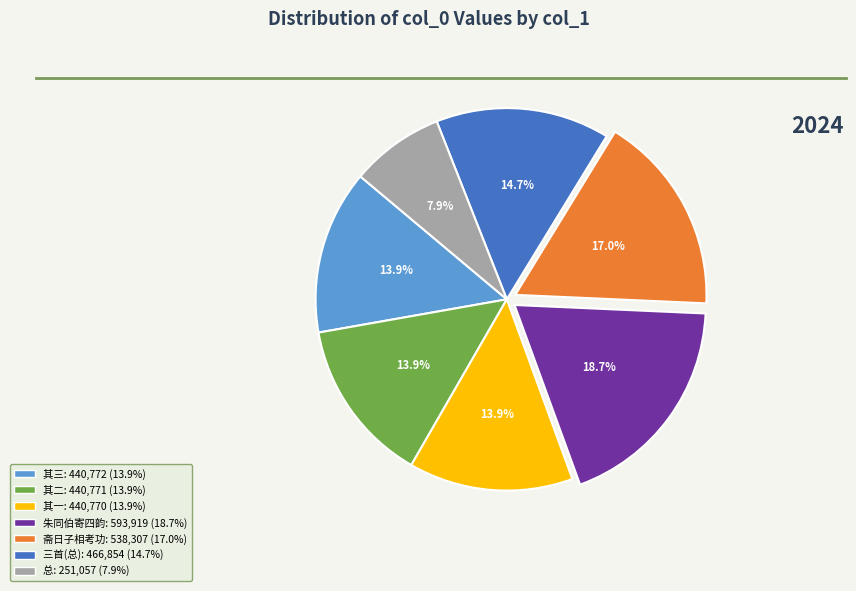

Is there any slice that represents more than half of the pie?

No